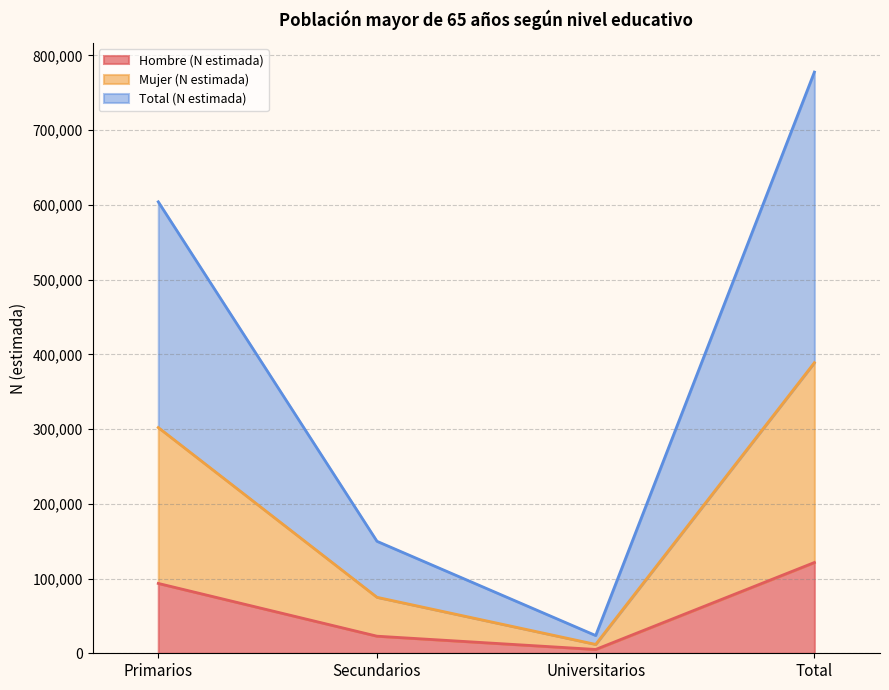

What are all the series names shown in the legend?

Hombre (N estimada), Mujer (N estimada), Total (N estimada)